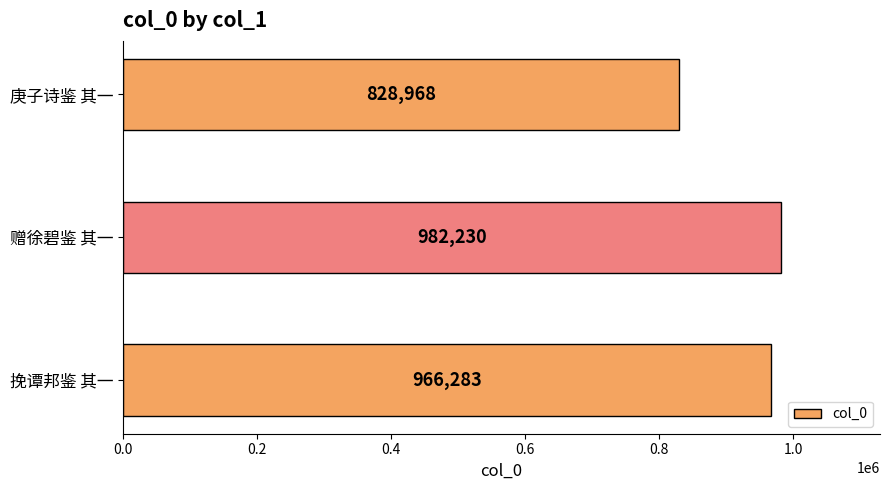

List the labels in order of value, largest first.

赠徐碧鉴 其一, 挽谭邦鉴 其一, 庚子诗鉴 其一